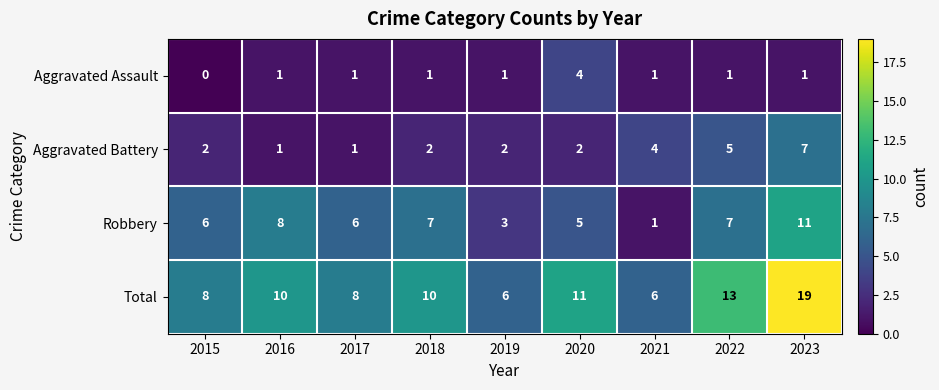

Is it true that Robbery equals 1 at 2019?

False